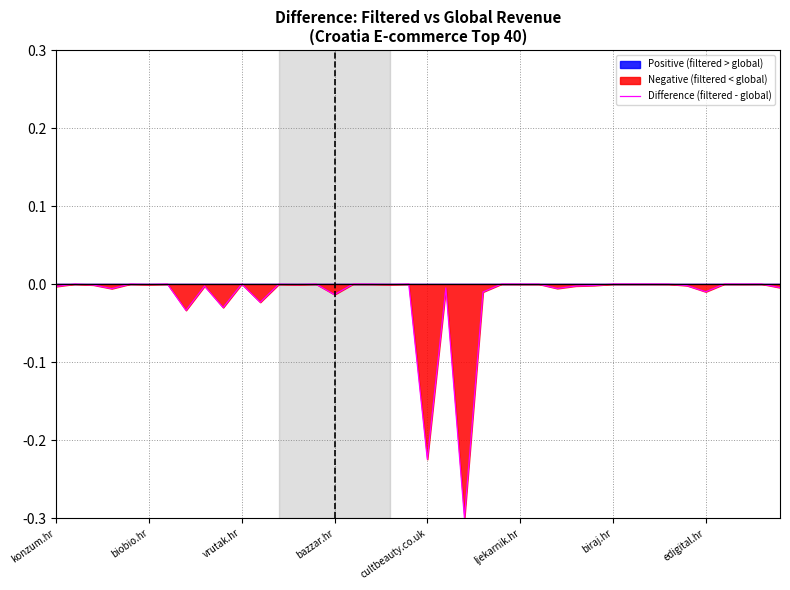

Is it true that Difference (filtered - global) equals -0.0 at ljekarnik.hr?

True